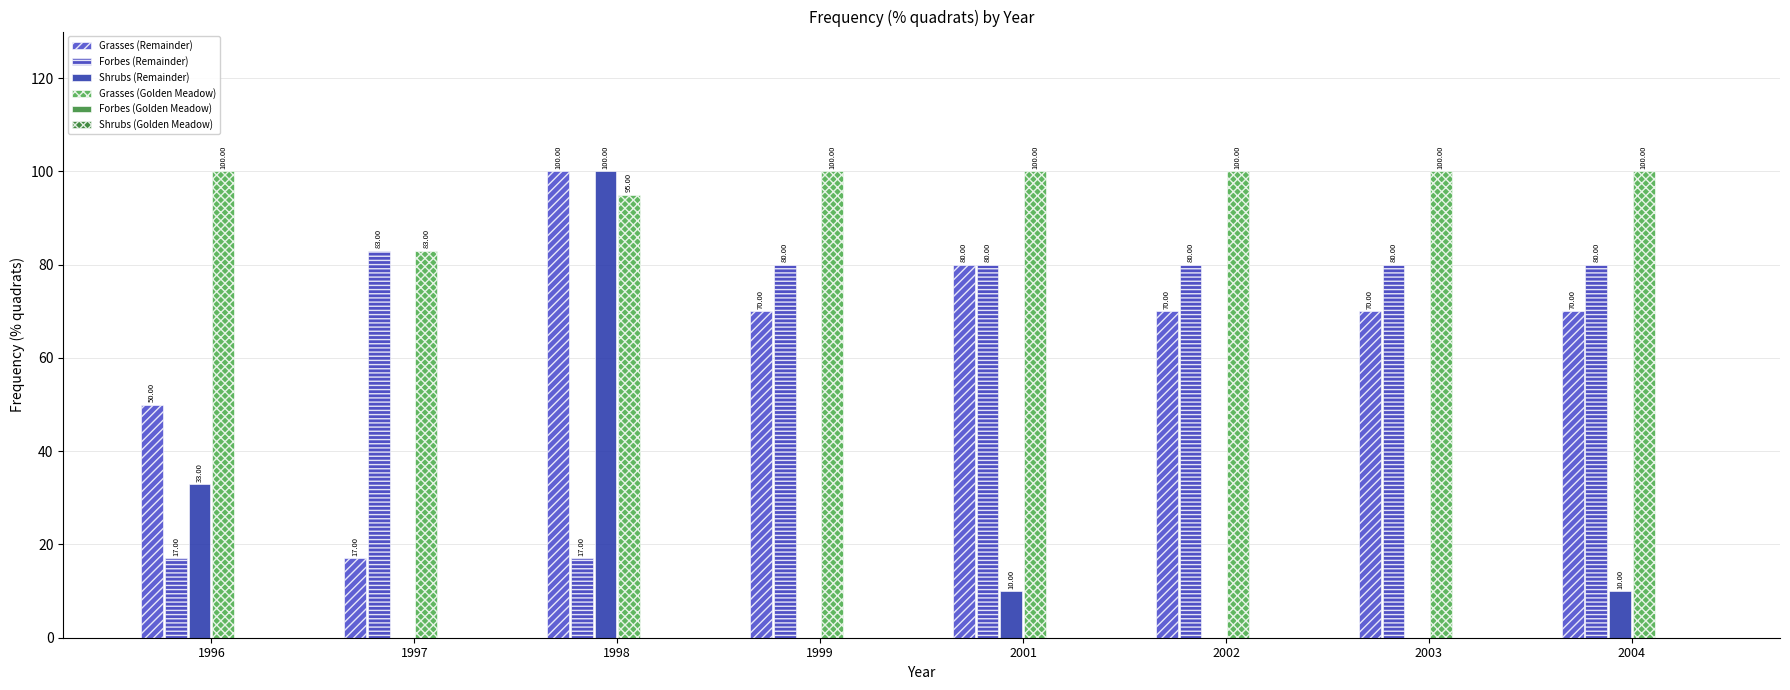

True or false: Forbes (Remainder) has a value of 80 at 2004.

True